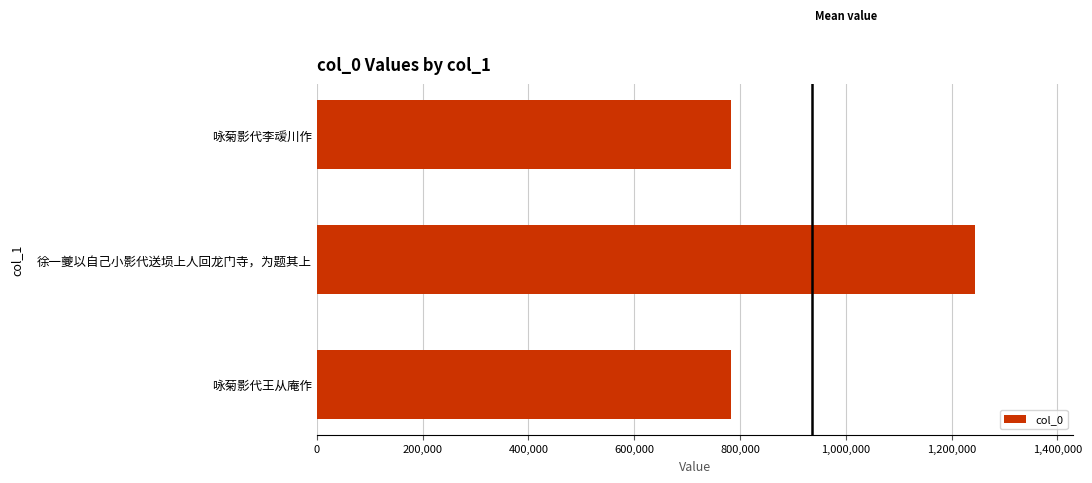

At which category does the chart reach its peak across all series?

徐一夔以自己小影代送埙上人回龙门寺，为题其上